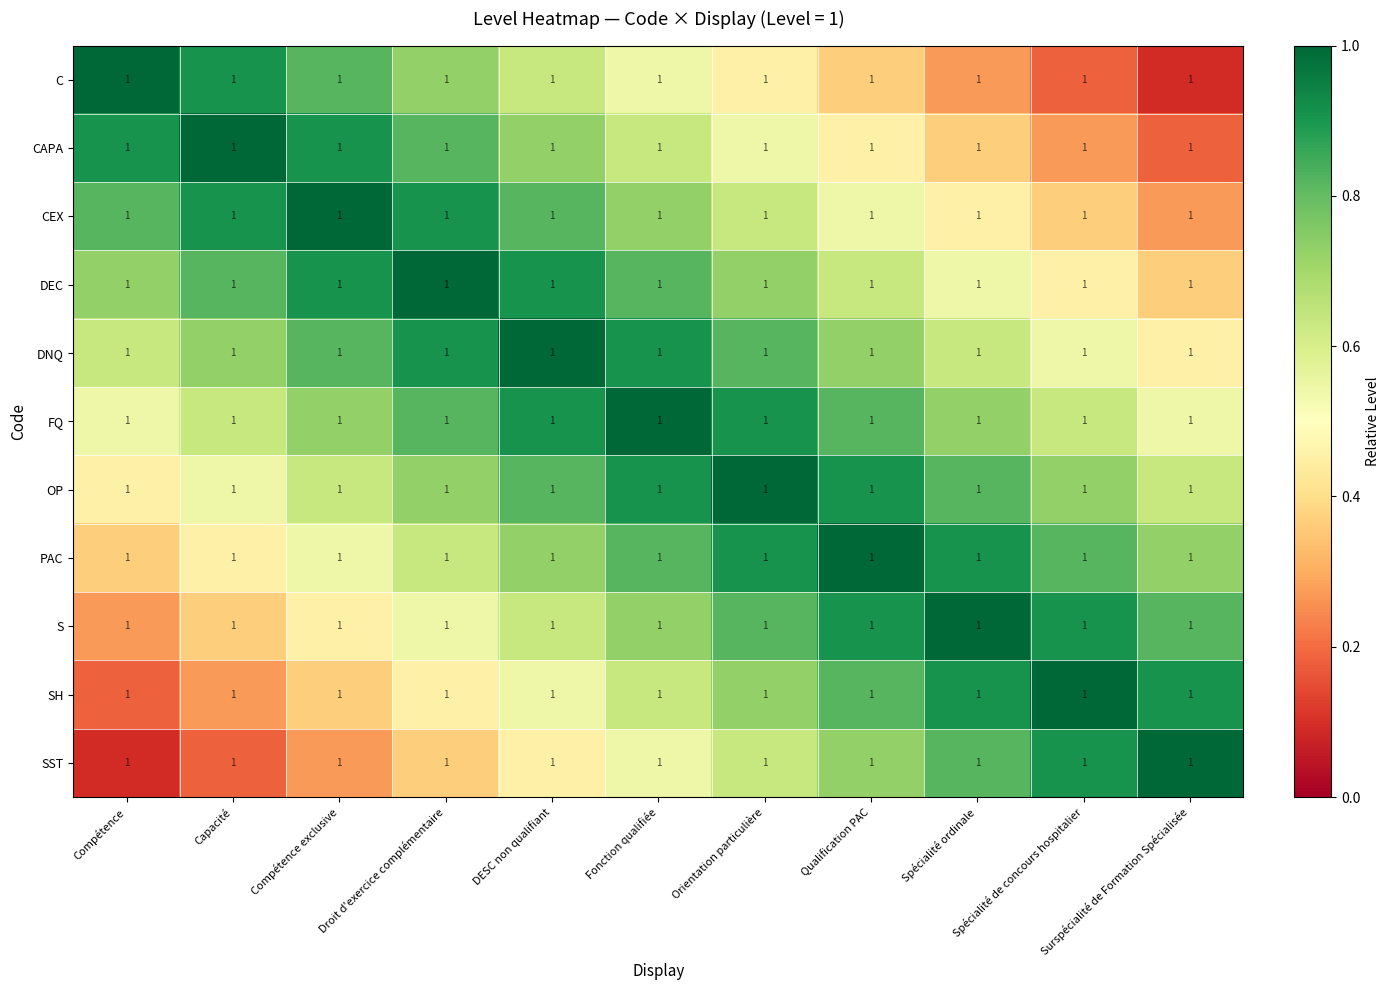

What is the difference between the highest and lowest values at Qualification PAC?

0.6